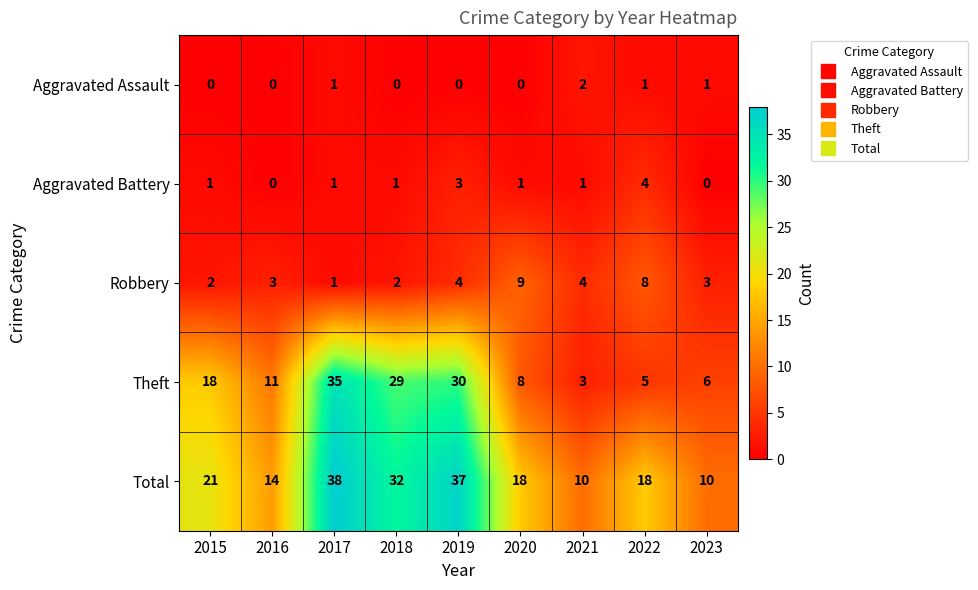

Rank the series at 2020 from highest to lowest value.

Total, Robbery, Theft, Aggravated Battery, Aggravated Assault